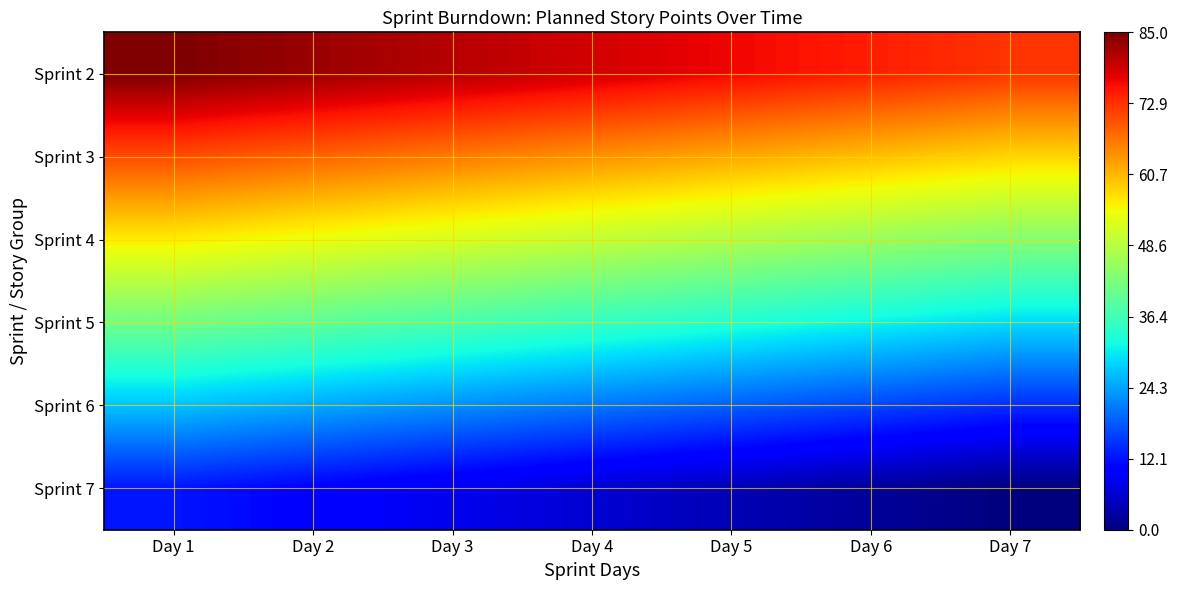

Reading left to right, extract all data points from this chart.

Sprint 2: Day 1=85.0	Day 2=82.9	Day 3=80.9	Day 4=78.8	Day 5=76.7	Day 6=74.6	Day 7=72.6
Sprint 3: Day 1=70.5	Day 2=68.4	Day 3=66.3	Day 4=64.3	Day 5=62.2	Day 6=60.1	Day 7=58.0
Sprint 4: Day 1=56.0	Day 2=53.9	Day 3=51.8	Day 4=49.8	Day 5=47.7	Day 6=45.6	Day 7=43.5
Sprint 5: Day 1=41.5	Day 2=39.4	Day 3=37.3	Day 4=35.2	Day 5=33.2	Day 6=31.1	Day 7=29.0
Sprint 6: Day 1=27.0	Day 2=24.9	Day 3=22.8	Day 4=20.7	Day 5=18.7	Day 6=16.6	Day 7=14.5
Sprint 7: Day 1=12.4	Day 2=10.4	Day 3=8.3	Day 4=6.2	Day 5=4.1	Day 6=2.1	Day 7=0.0